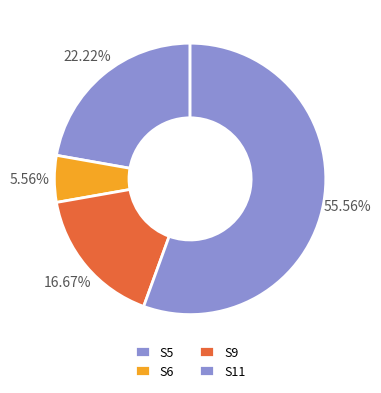

To the nearest percent, what percentage of the pie is S11?

56%